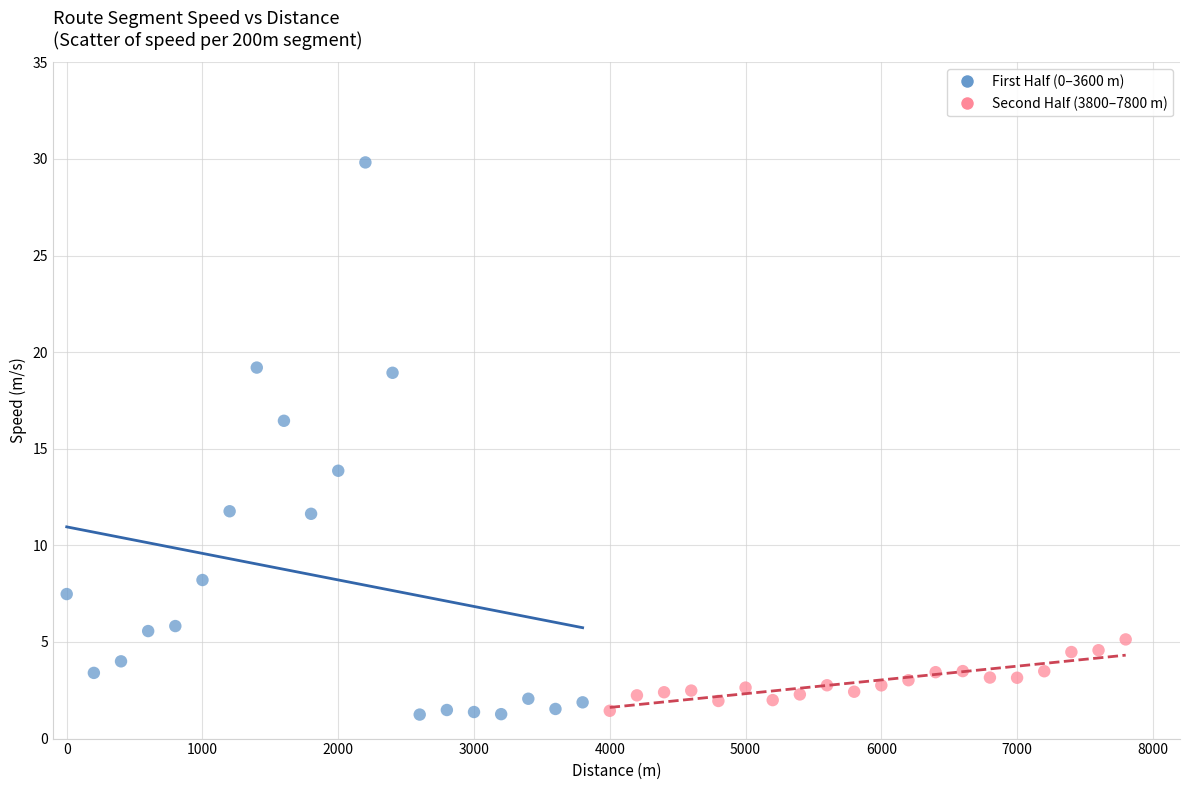

Which series contains the highest Y value?

First Half (0–3600 m)